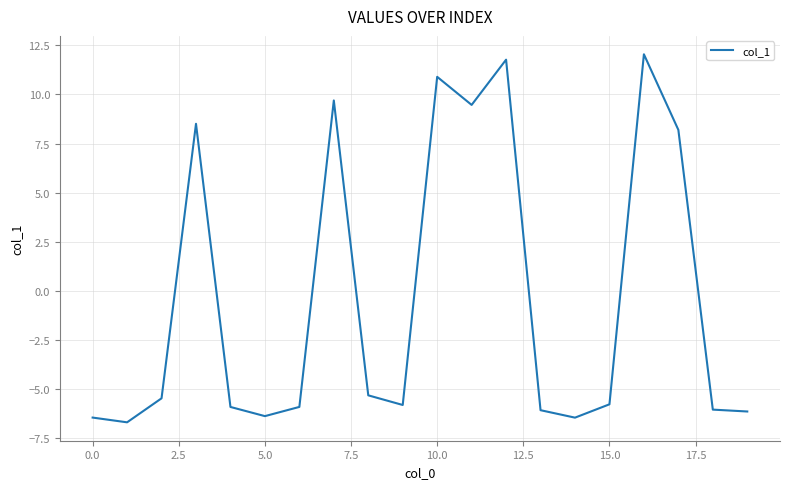

What is the difference between the maximum and minimum values?

18.7